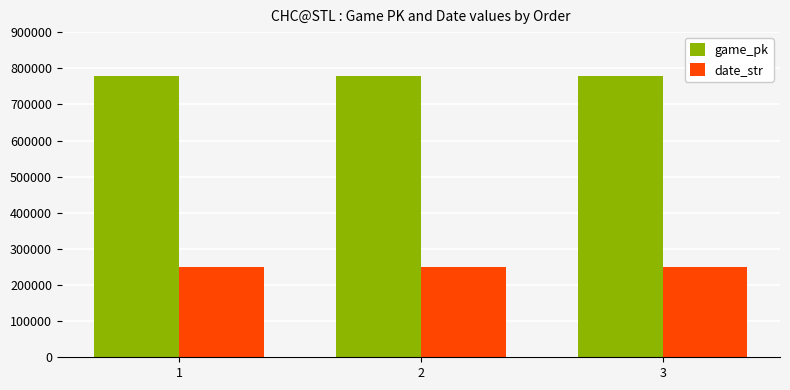

What is the difference between the highest and lowest values at 2?

526749